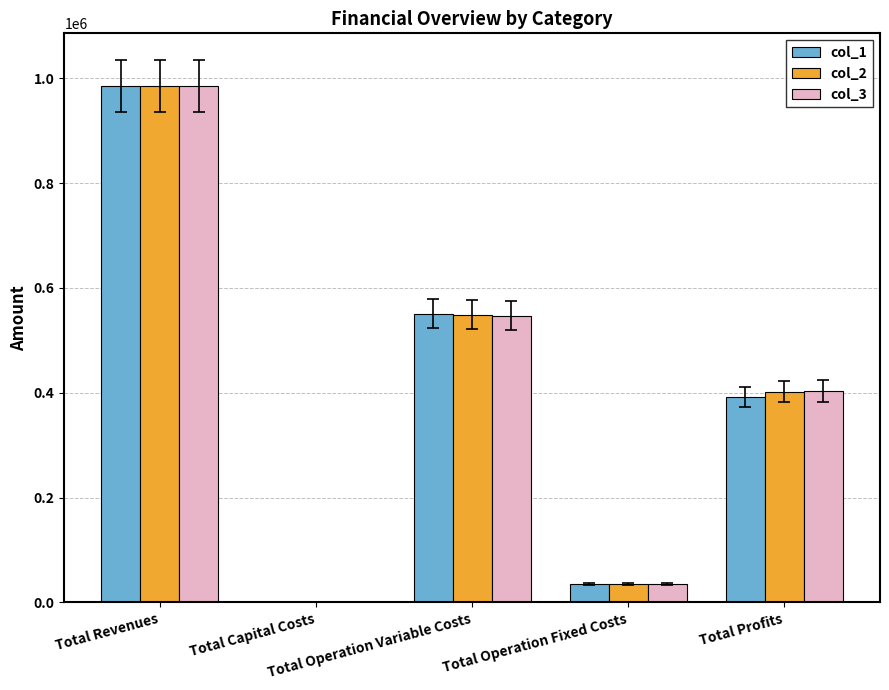

At which category is the sum across all series the highest?

Total Revenues